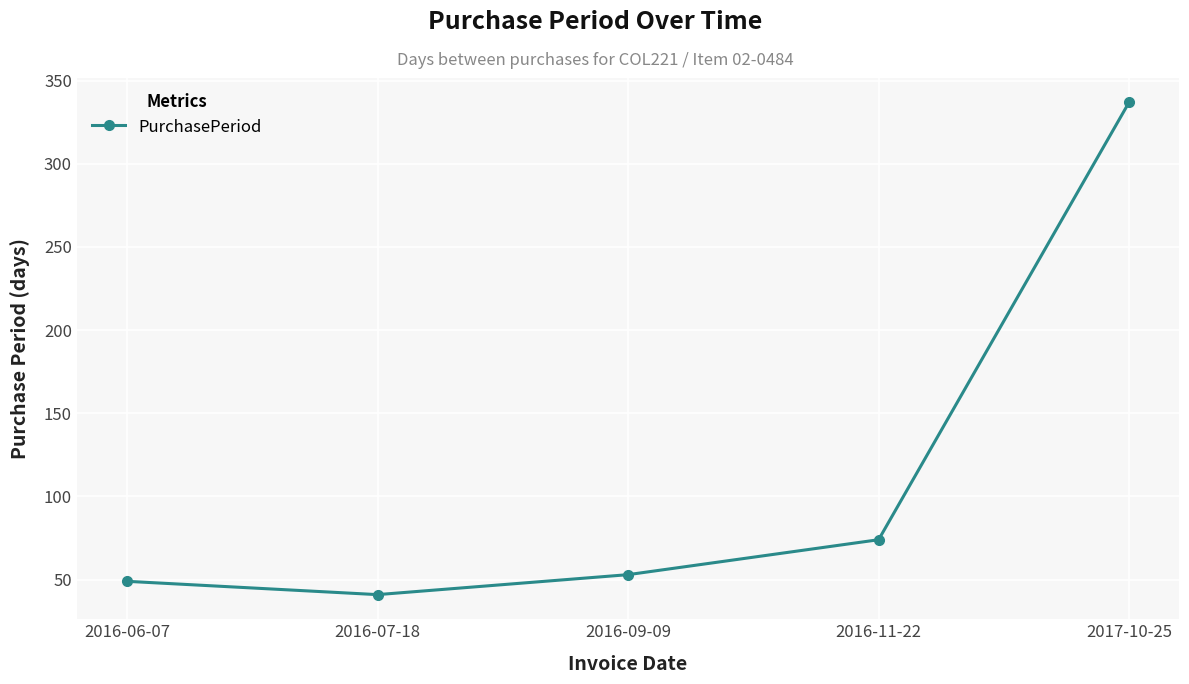

Which label corresponds to the smallest value in the chart?

2016-07-18